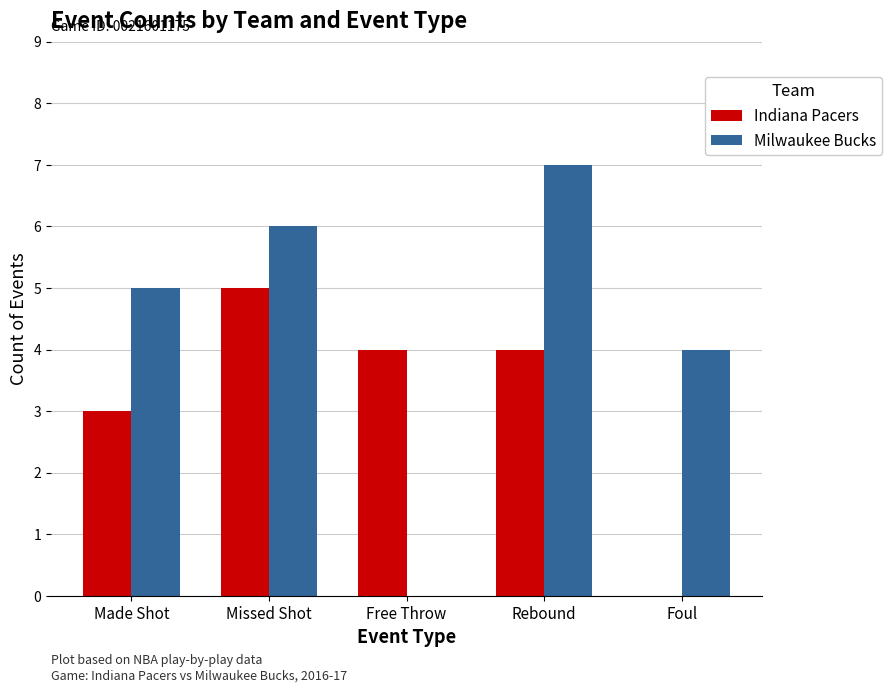

The value of Indiana Pacers at Foul is 0. True or false?

True